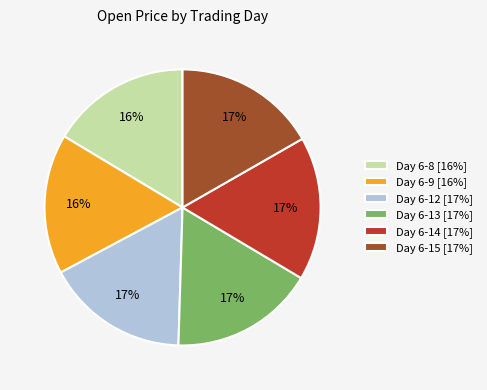

How many slices are in this pie chart?

6